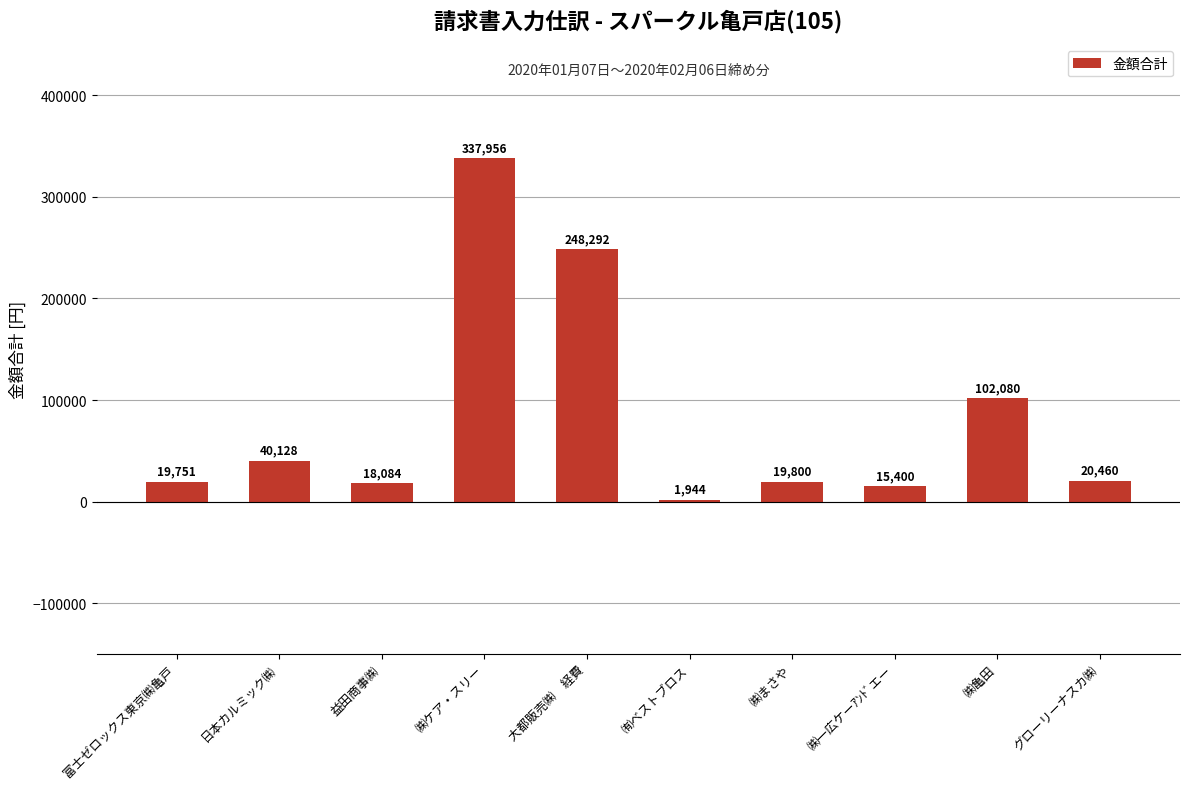

Rank the categories by value from lowest to highest.

㈲ベストブロス, ㈱一広ケーｱﾝﾄﾞエー, 益田商事㈱, 富士ゼロックス東京㈱亀戸, ㈱まさや, グローリーナスカ㈱, 日本カルミック㈱, ㈱亀田, 大都販売㈱　経費, ㈱ケア・スリー